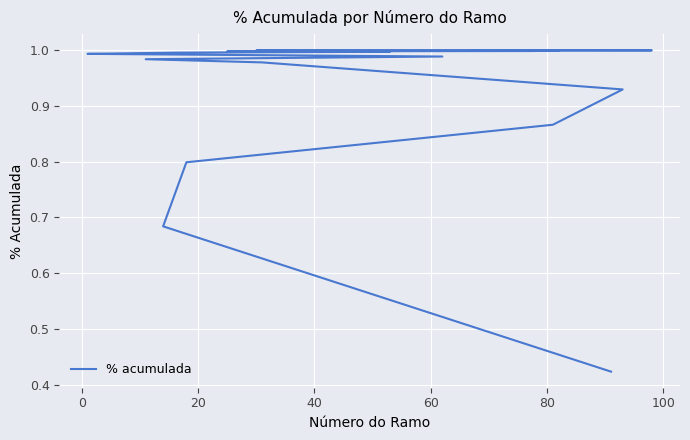

Count the number of categories in the chart.

18